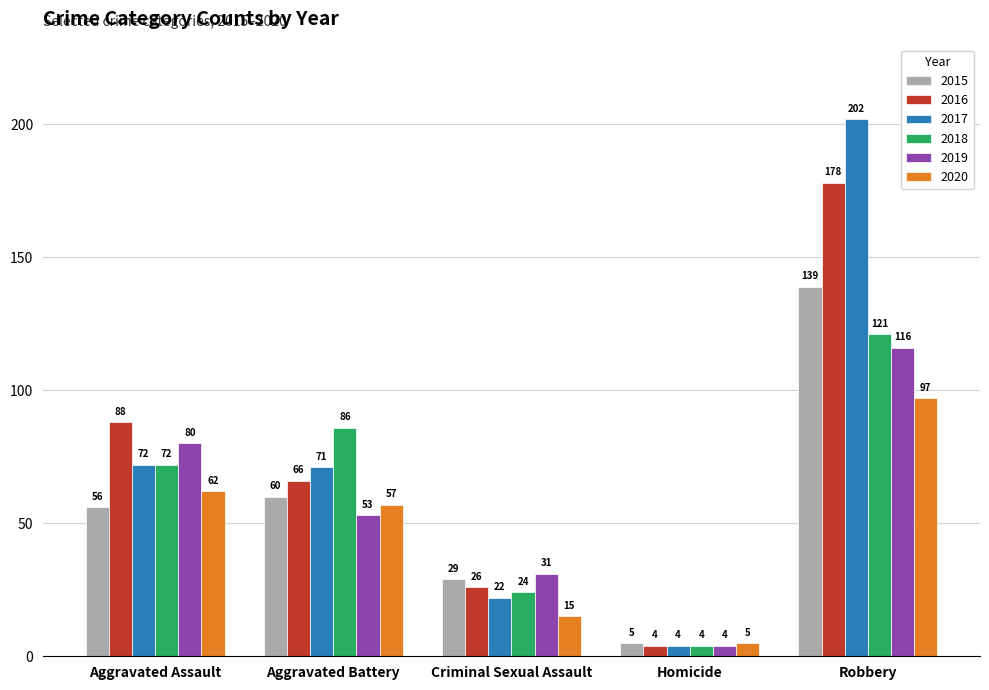

The value of 2018 at Aggravated Battery is 86. True or false?

True